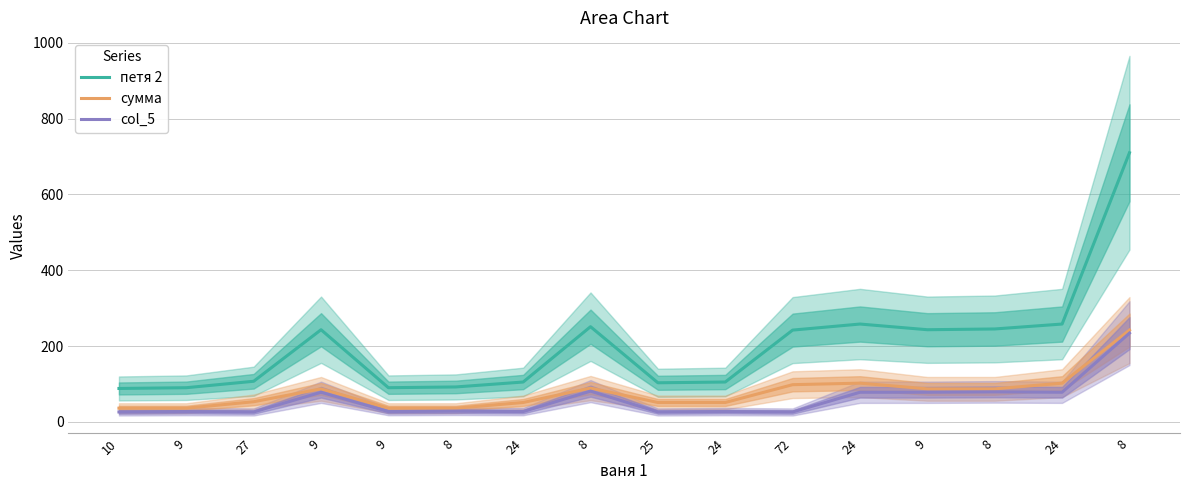

True or false: сумма has more than 1 points higher than both neighbors.

True